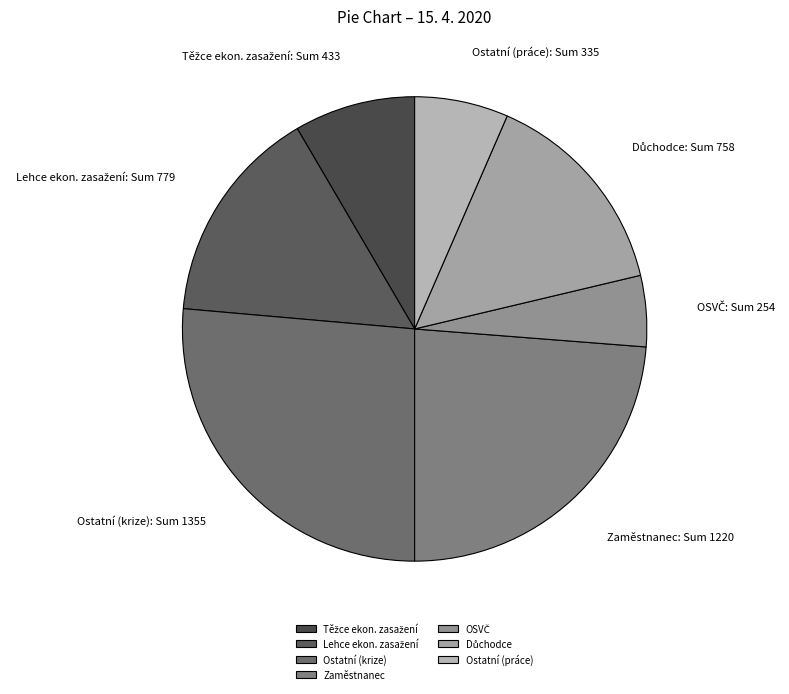

What is the largest slice in the pie chart?

Ostatní (krize)